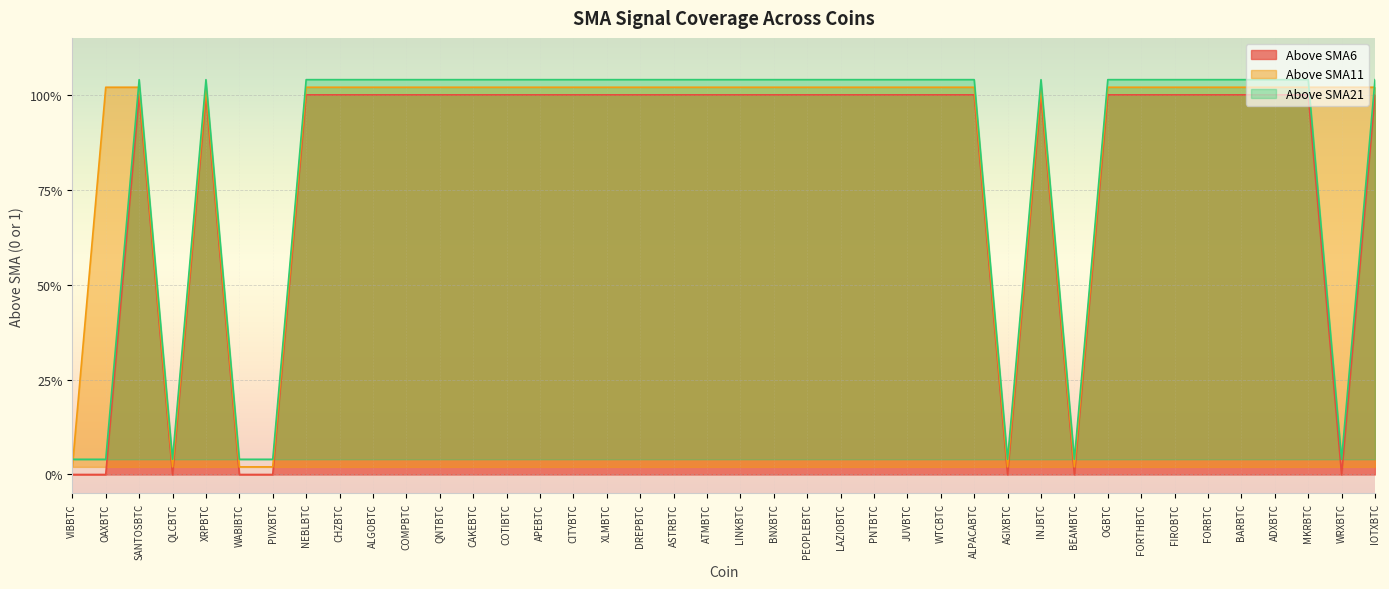

The Above SMA21 series shows 0.3 at FORTHBTC. True or false?

False